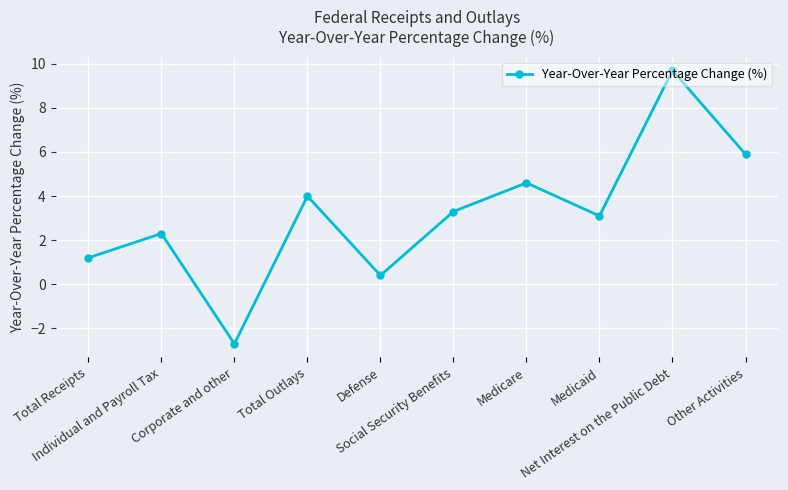

Reading right to left, list all the values displayed in this chart.

Other Activities=5.9	Net Interest on the Public Debt=9.7	Medicaid=3.1	Medicare=4.6	Social Security Benefits=3.3	Defense=0.4	Total Outlays=4.0	Corporate and other=-2.7	Individual and Payroll Tax=2.3	Total Receipts=1.2